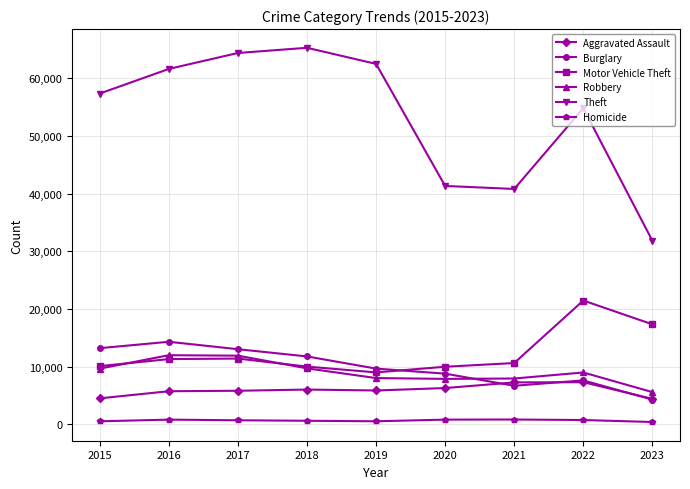

What is the average value of the Homicide series?

636